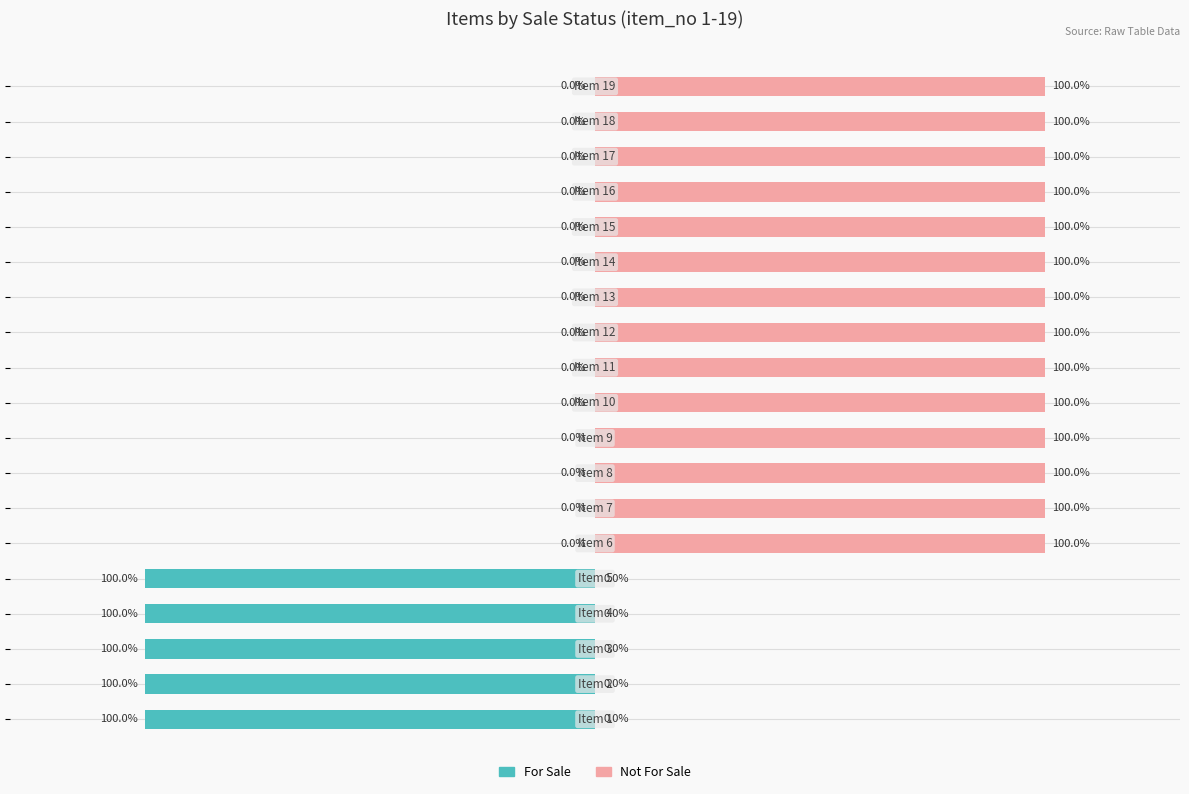

Count the For Sale values in the range -100 to 0.

19